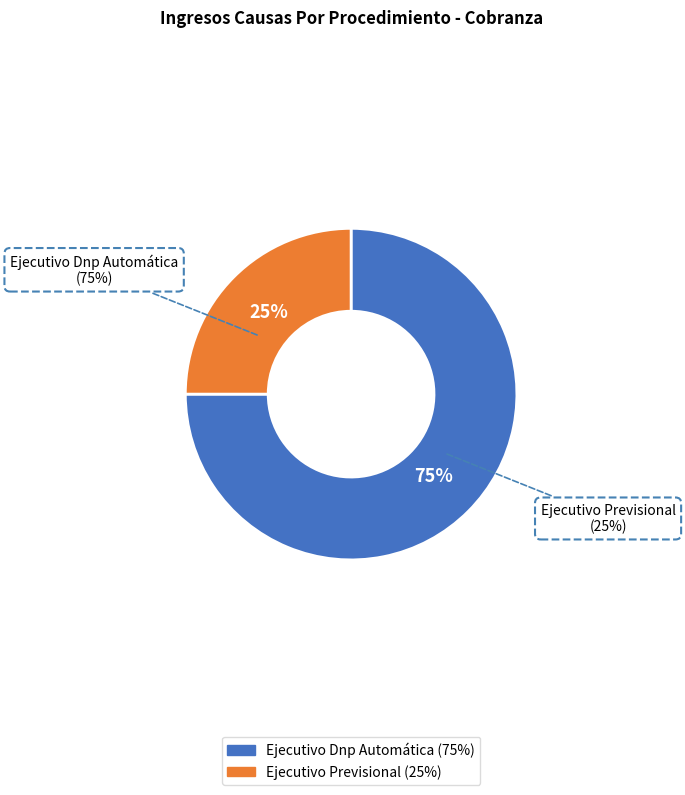

Is Ejecutivo Dnp Automática the majority of the pie?

Yes